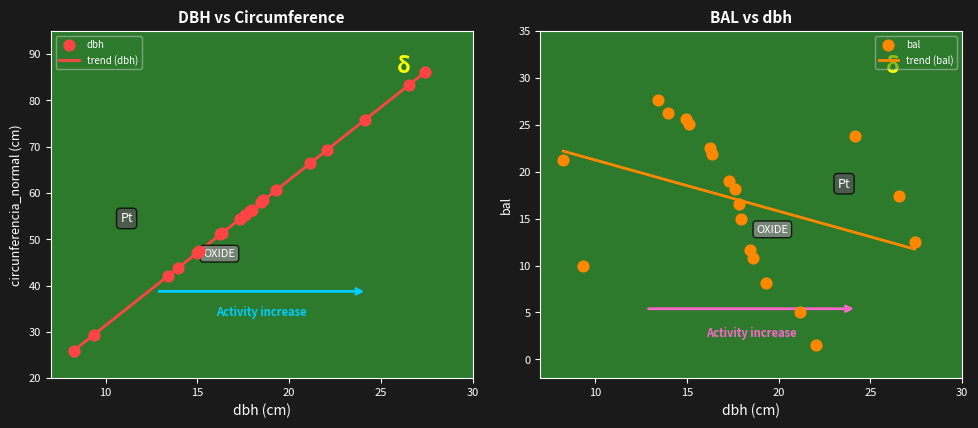

What are all the series names shown in the legend?

trend (dbh), dbh, trend (bal), bal